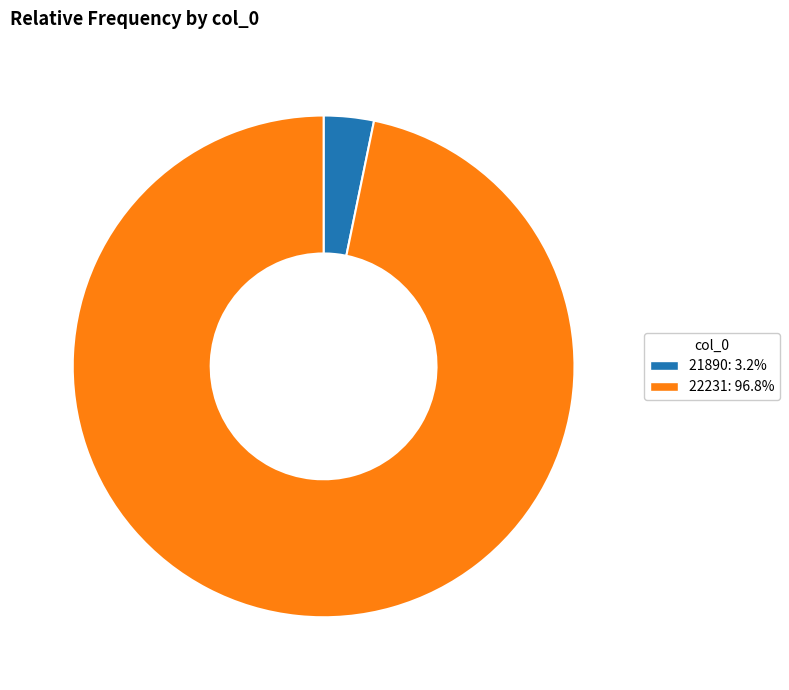

Which slice represents more than half of the pie?

22231